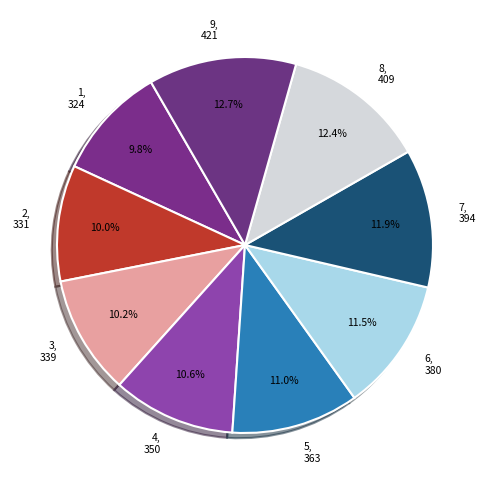

To the nearest percent, what is the average slice percentage?

11%